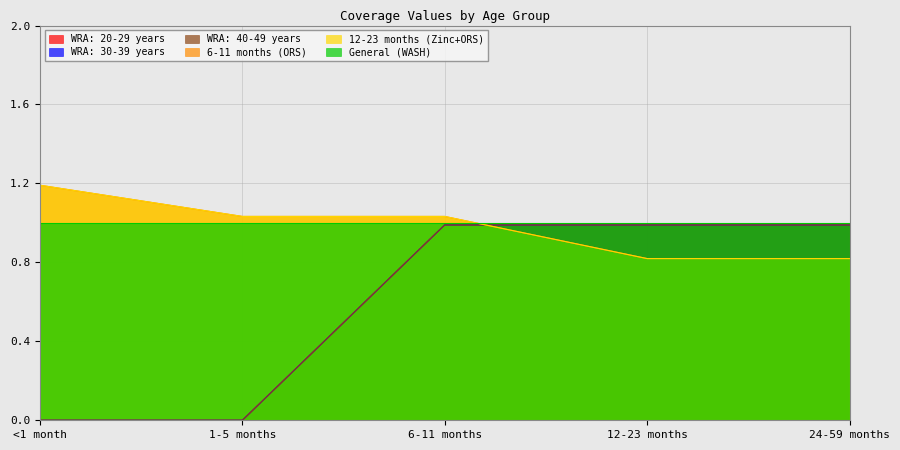

Where do WRA: 20-29 years and 6-11 months (ORS) first cross each other?

6-11 months and 12-23 months